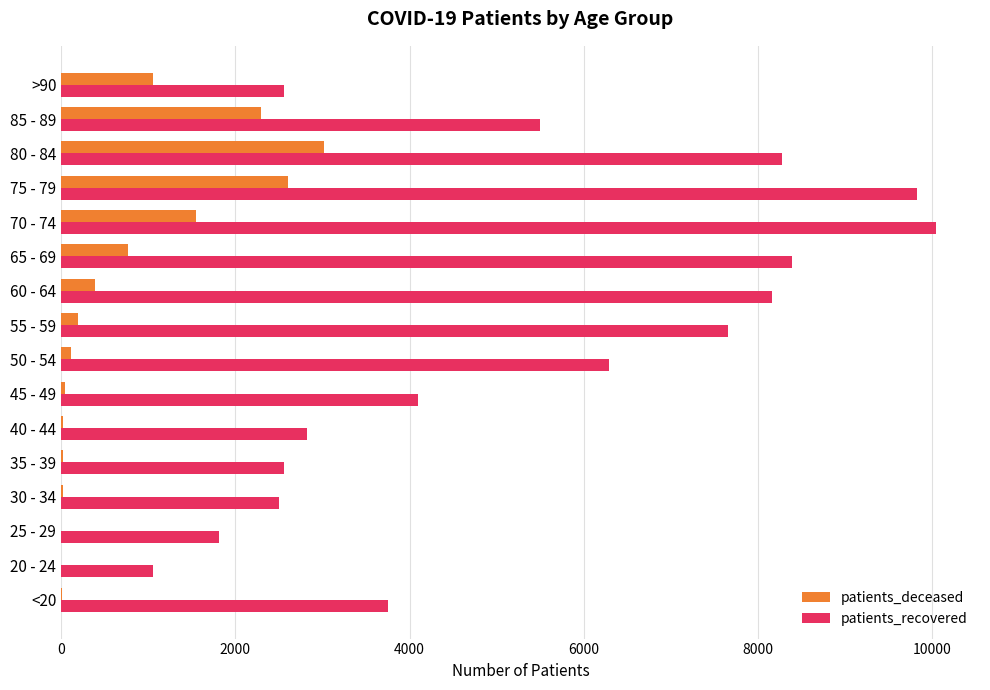

The value of patients_recovered at 35 - 39 is 2554. True or false?

True